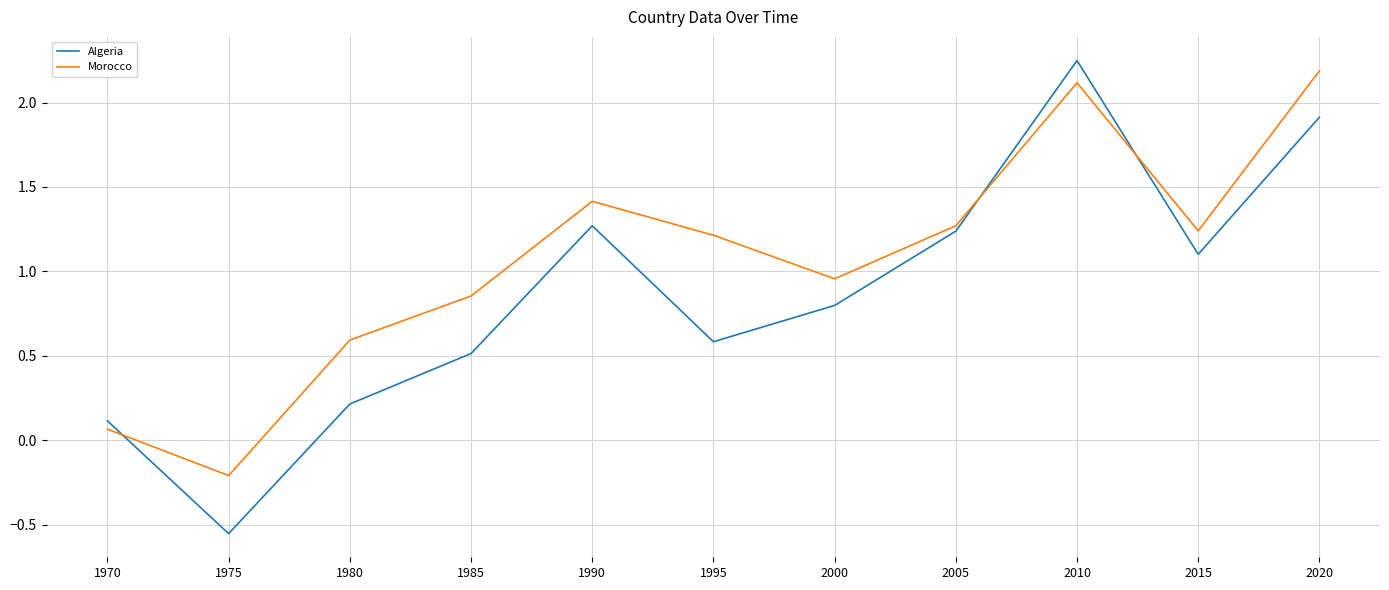

Which category has the lowest value across all series?

1975